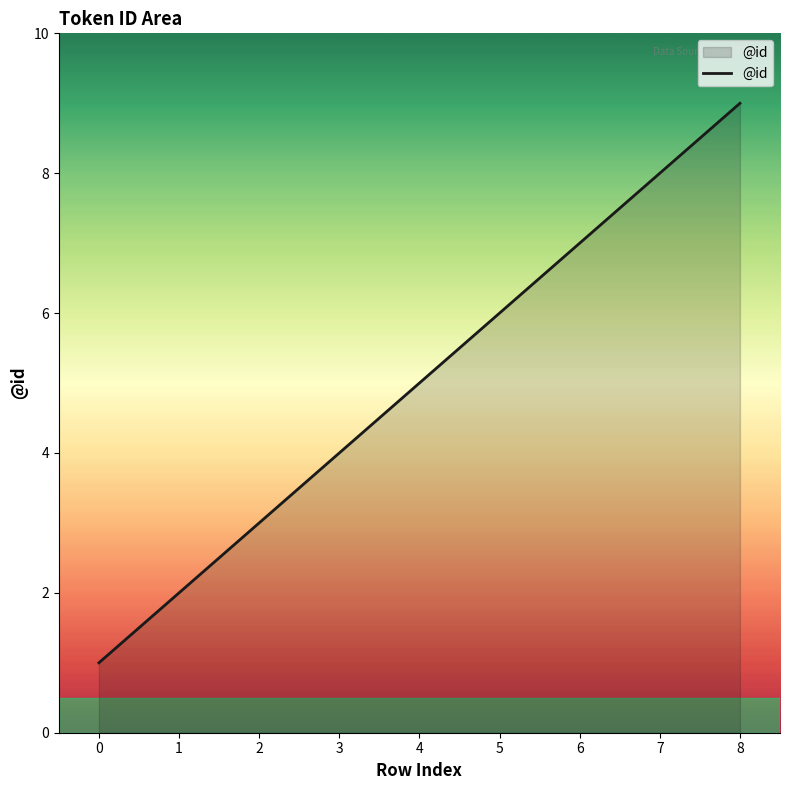

What is the minimum value shown in the chart?

1